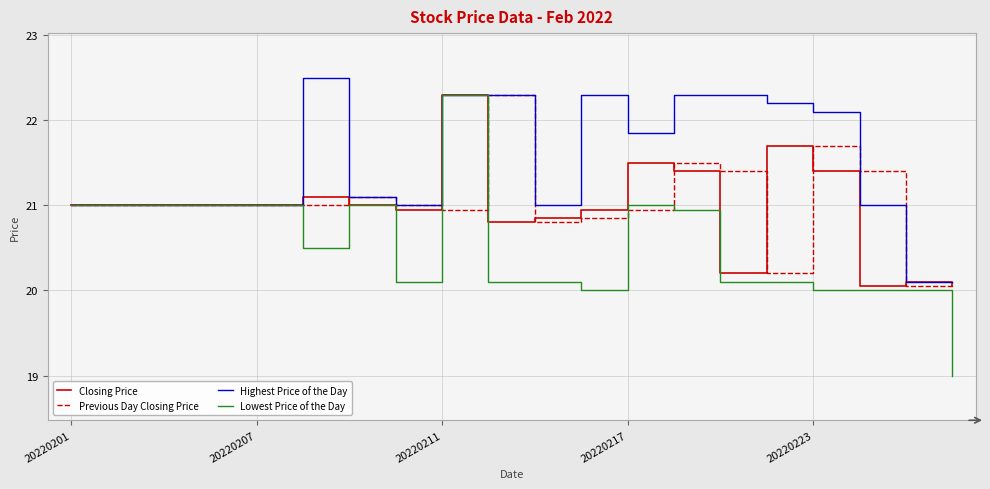

What is the greatest value displayed?

22.5